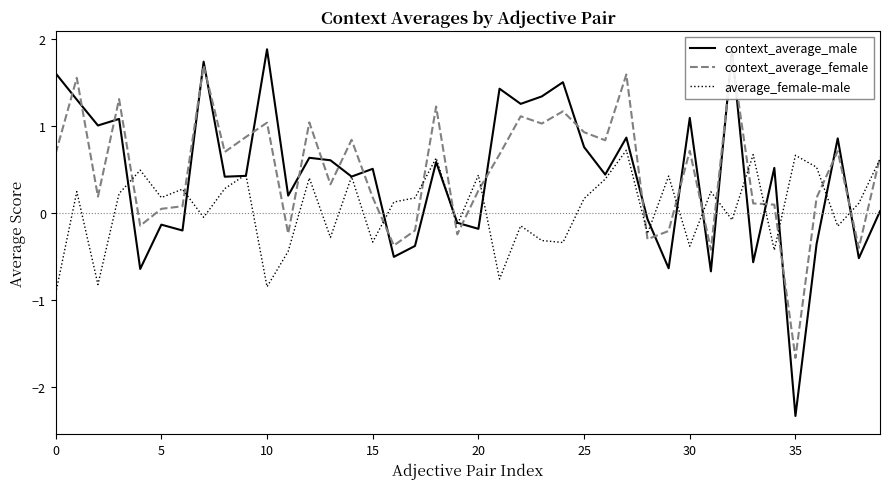

How many positive values does the context_average_female series have?

30